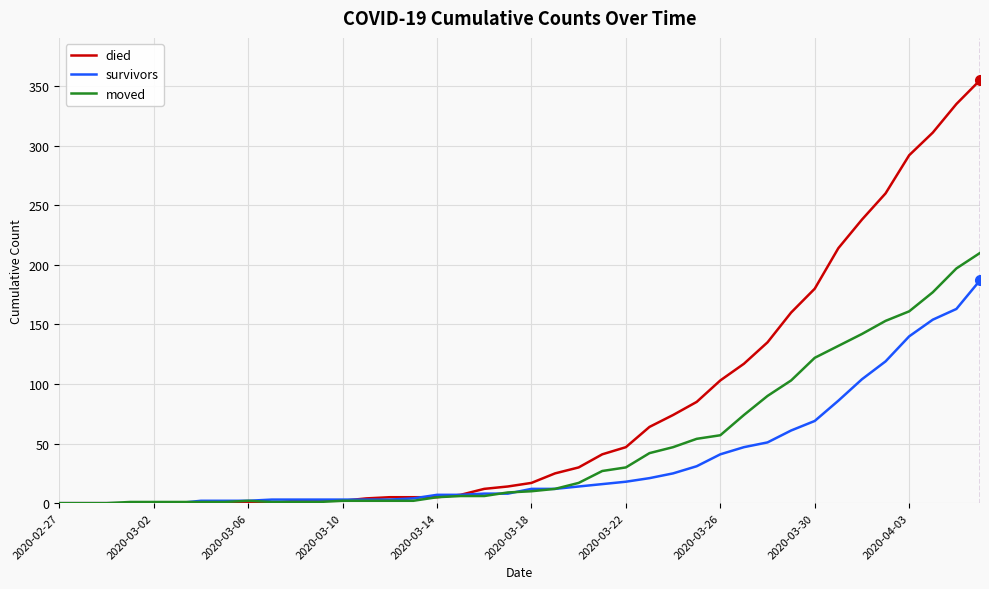

What is the highest value of the died series?

355